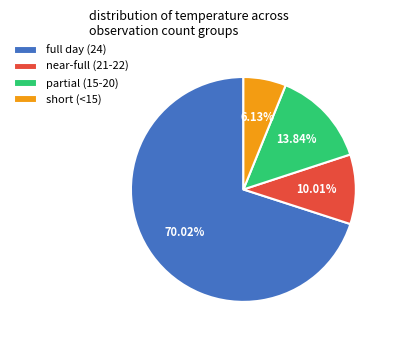

Combined, do full day (24) and short (<15) account for over 50%?

Yes